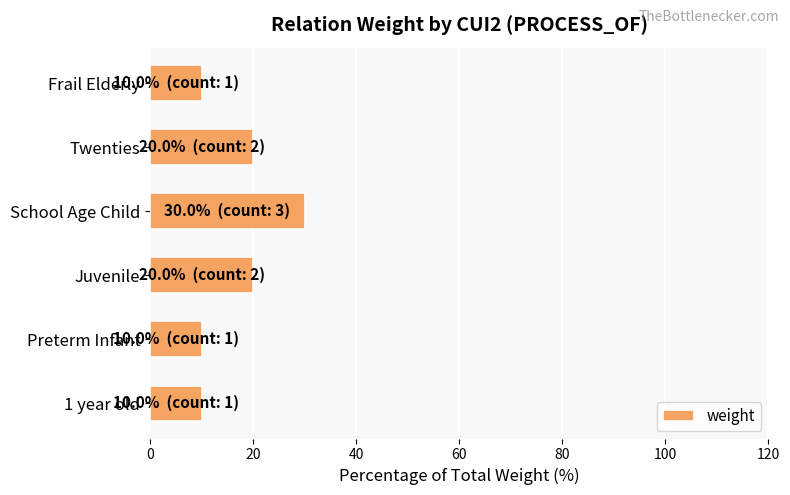

What is the difference between the values at Twenties and Preterm Infant?

10